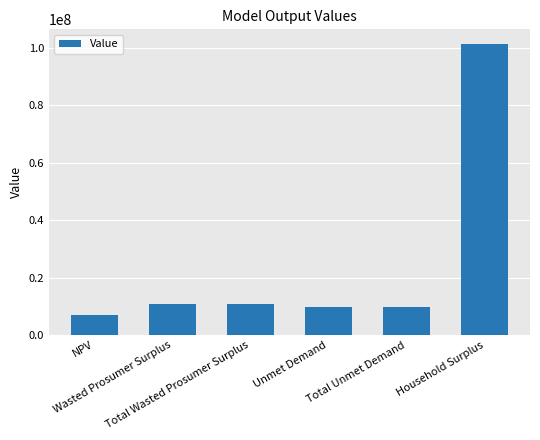

The value at Household Surplus is 181057215.3. True or false?

False